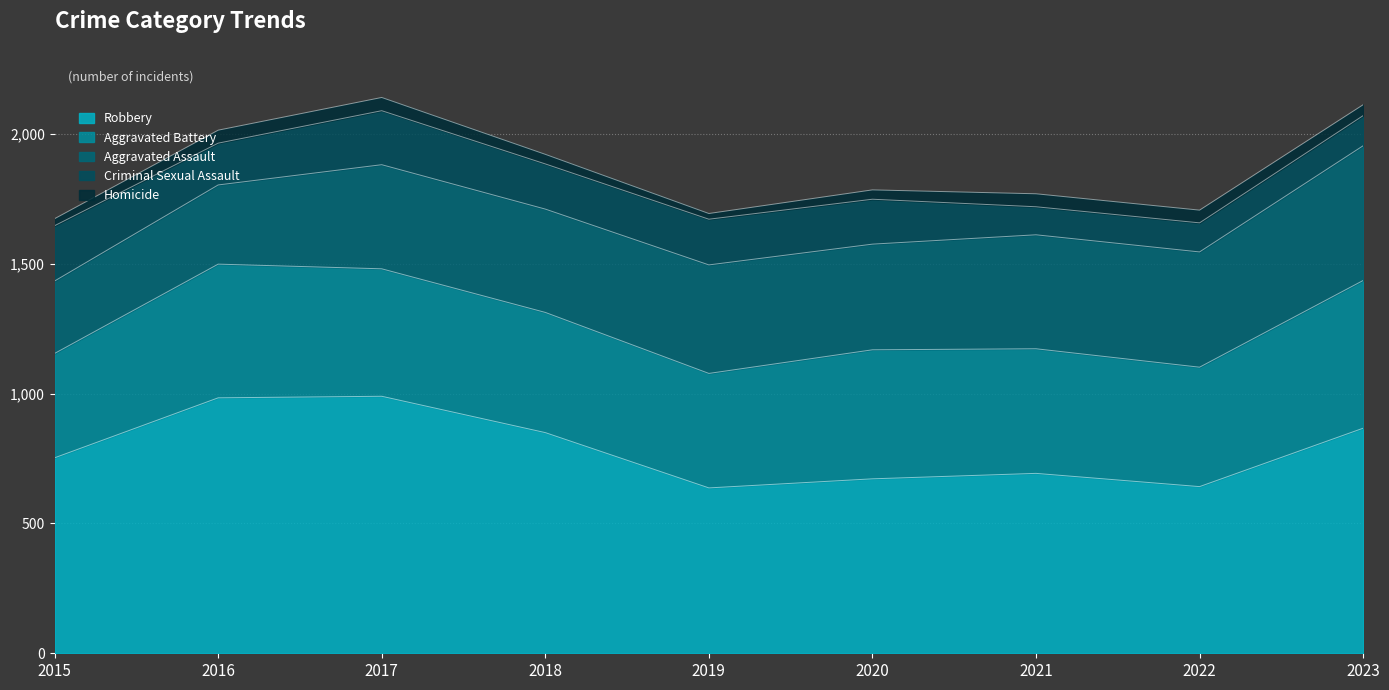

At how many categories does at least one series exceed 363?

9